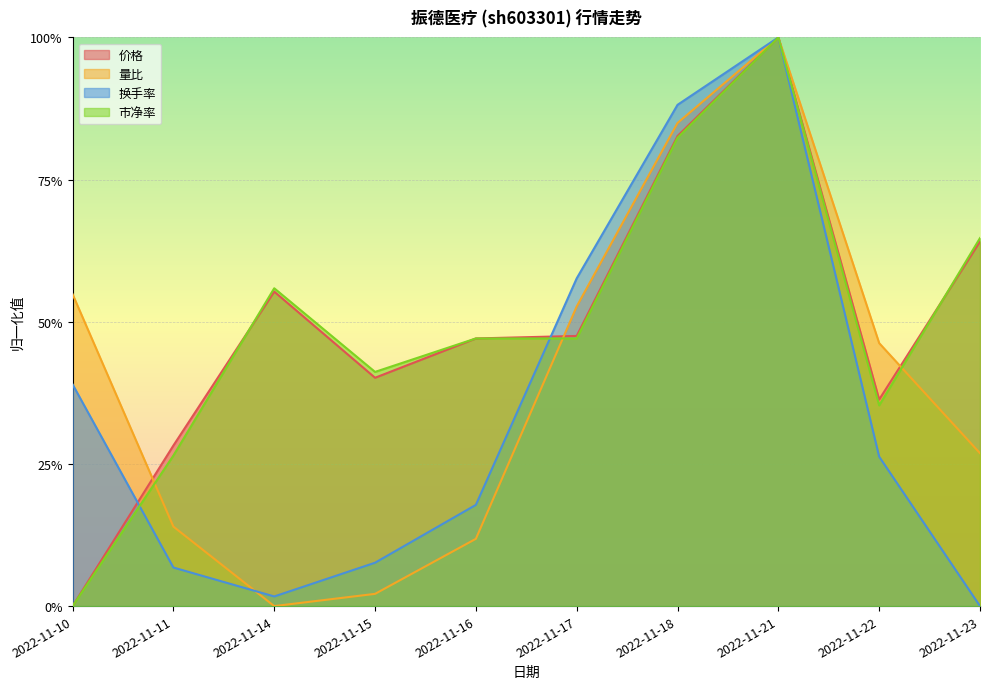

True or false: 价格 has a value of 0.6 at 2022-11-14.

True